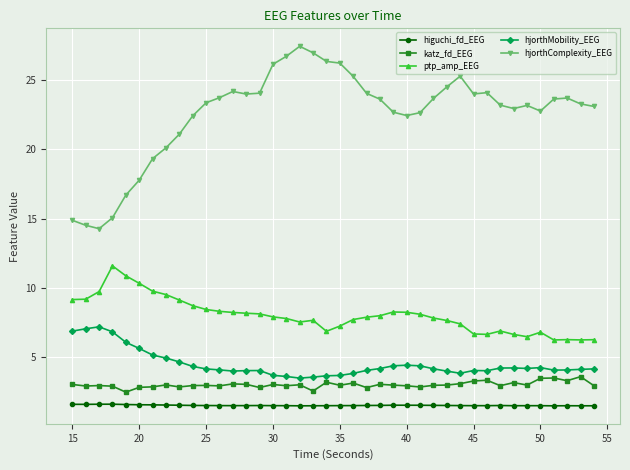

True or false: hjorthComplexity_EEG and higuchi_fd_EEG intersect in this chart.

False